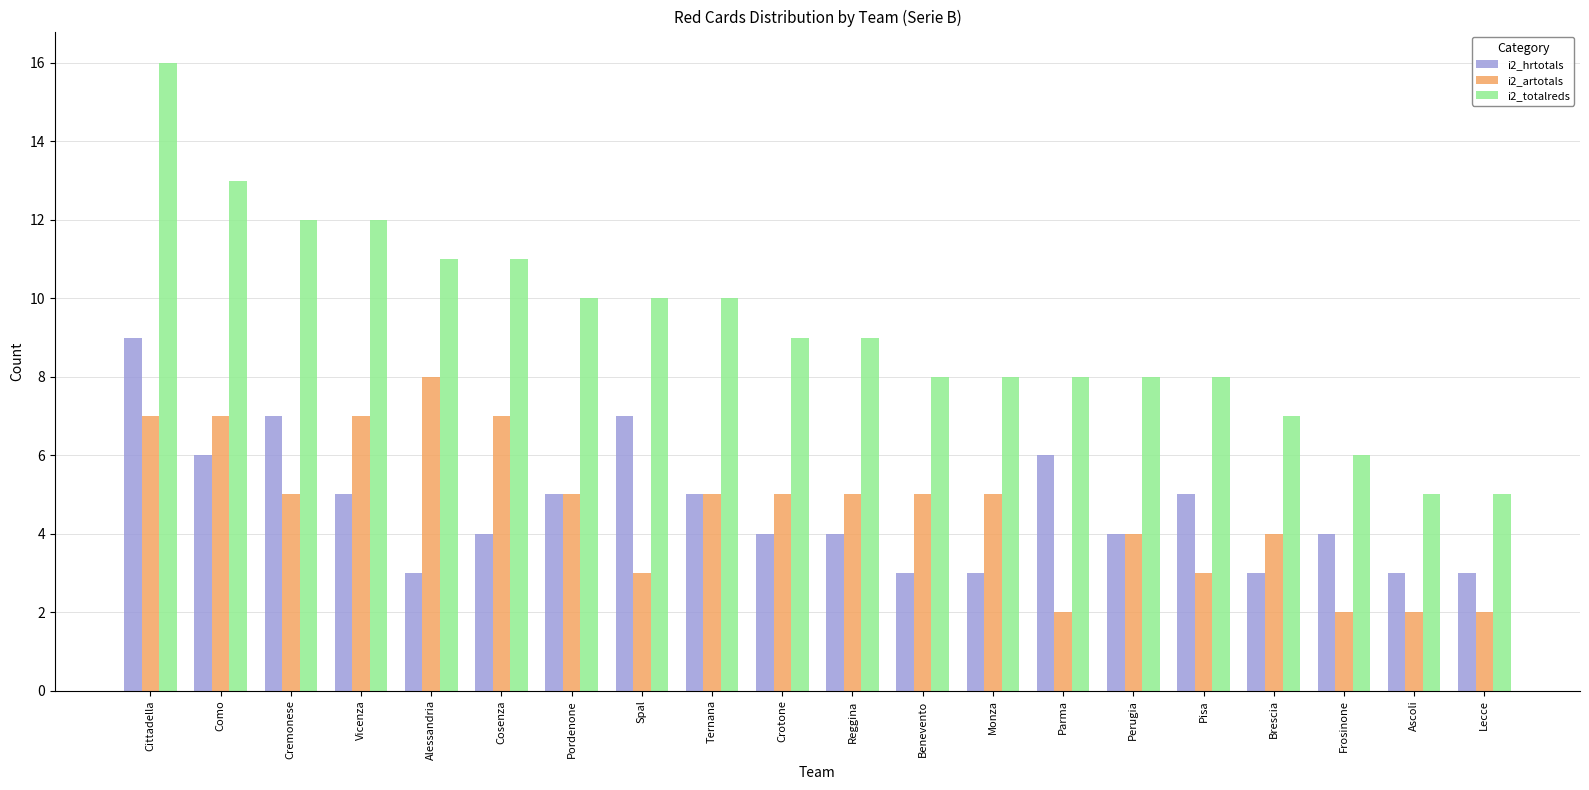

What are all the series names shown in the legend?

i2_hrtotals, i2_artotals, i2_totalreds